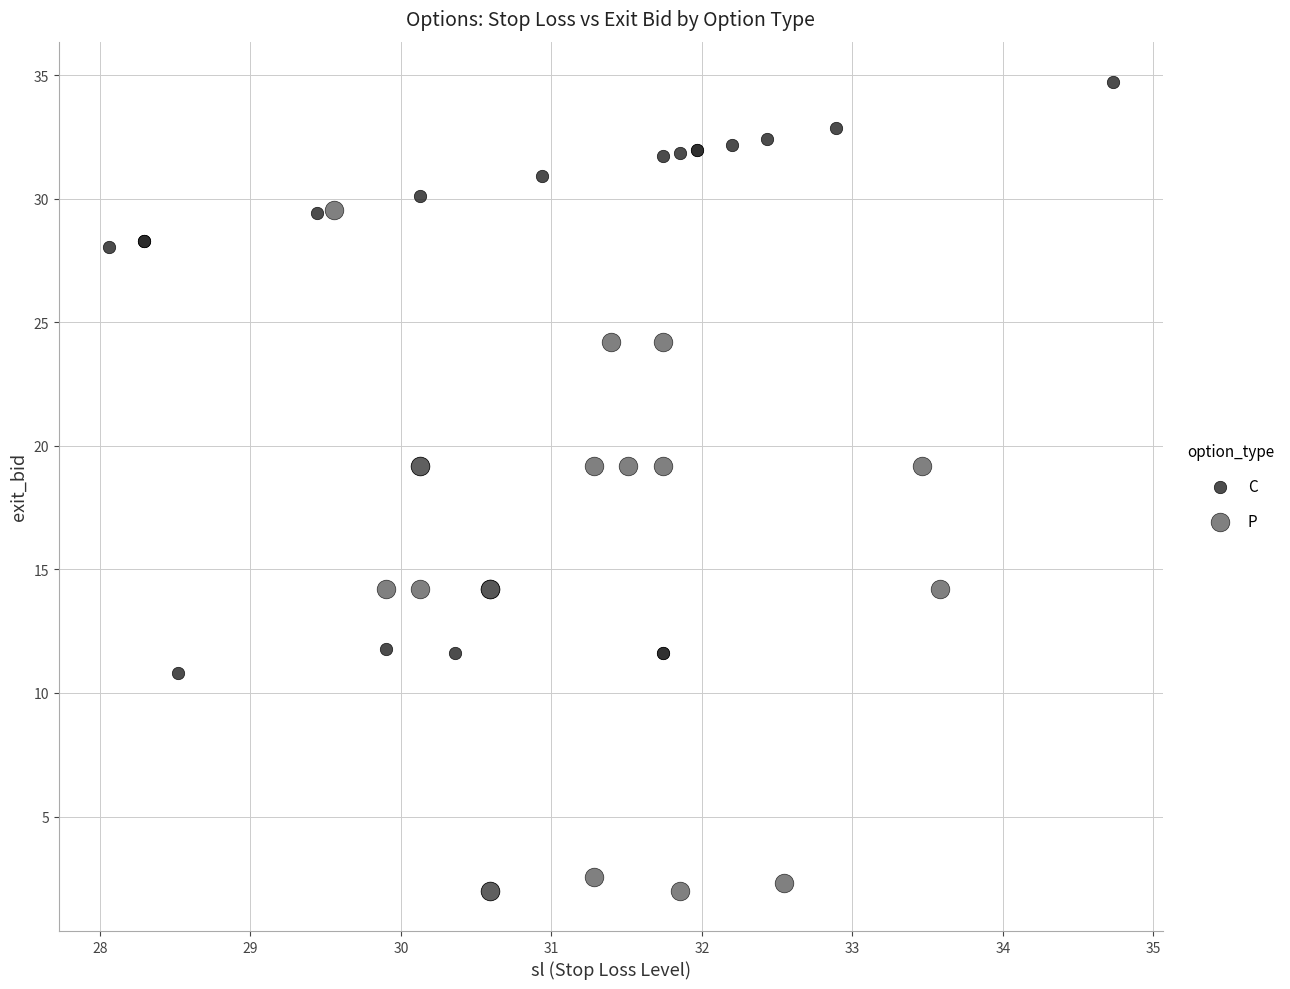

Which series contains the lowest Y value?

P